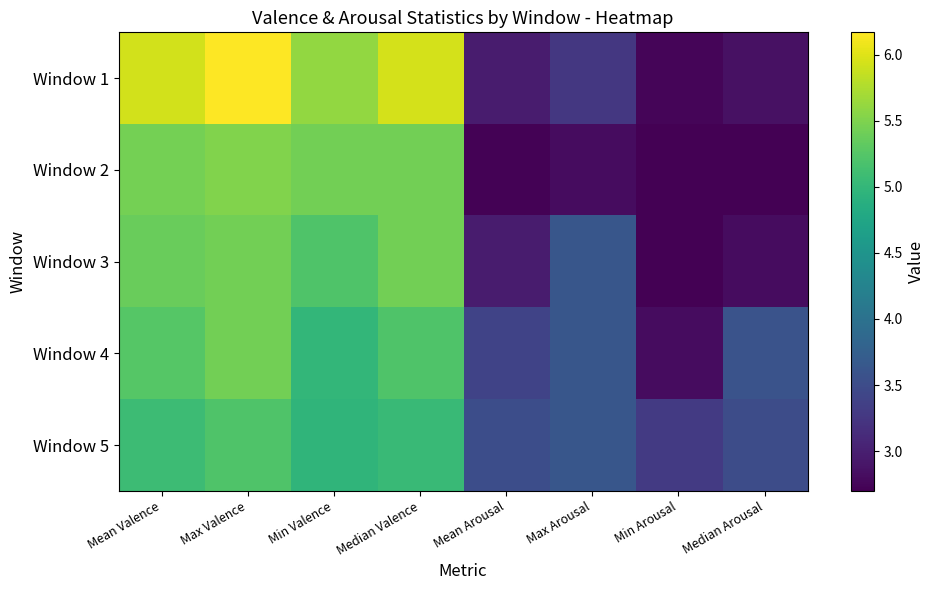

Reading left to right, list all the values displayed in this chart.

Window 1: Mean Valence=5.9	Max Valence=6.2	Min Valence=5.6	Median Valence=5.9	Mean Arousal=3.0	Max Arousal=3.3	Min Arousal=2.7	Median Arousal=2.9
Window 2: Mean Valence=5.4	Max Valence=5.5	Min Valence=5.4	Median Valence=5.4	Mean Arousal=2.7	Max Arousal=2.8	Min Arousal=2.7	Median Arousal=2.7
Window 3: Mean Valence=5.4	Max Valence=5.4	Min Valence=5.2	Median Valence=5.4	Mean Arousal=3.0	Max Arousal=3.6	Min Arousal=2.7	Median Arousal=2.8
Window 4: Mean Valence=5.3	Max Valence=5.4	Min Valence=5.0	Median Valence=5.2	Mean Arousal=3.4	Max Arousal=3.6	Min Arousal=2.8	Median Arousal=3.6
Window 5: Mean Valence=5.1	Max Valence=5.2	Min Valence=5.0	Median Valence=5.0	Mean Arousal=3.5	Max Arousal=3.6	Min Arousal=3.3	Median Arousal=3.5